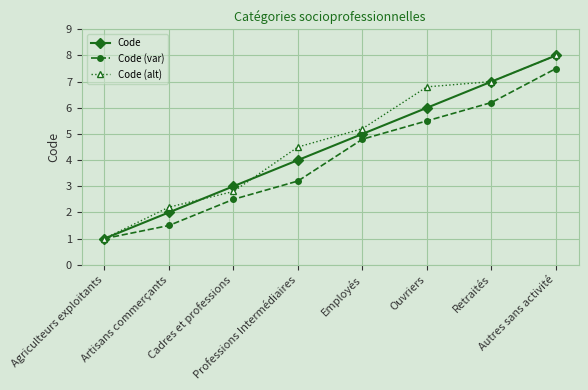

What is the spread (max minus min) of values at Autres sans activité?

0.5